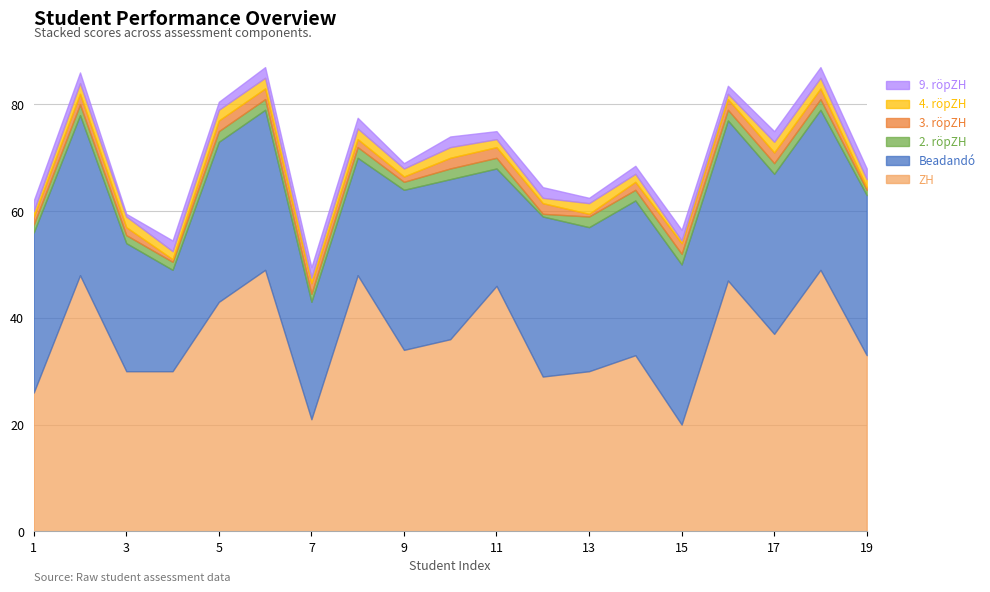

True or false: Beadandó and 4. röpZH intersect in this chart.

False